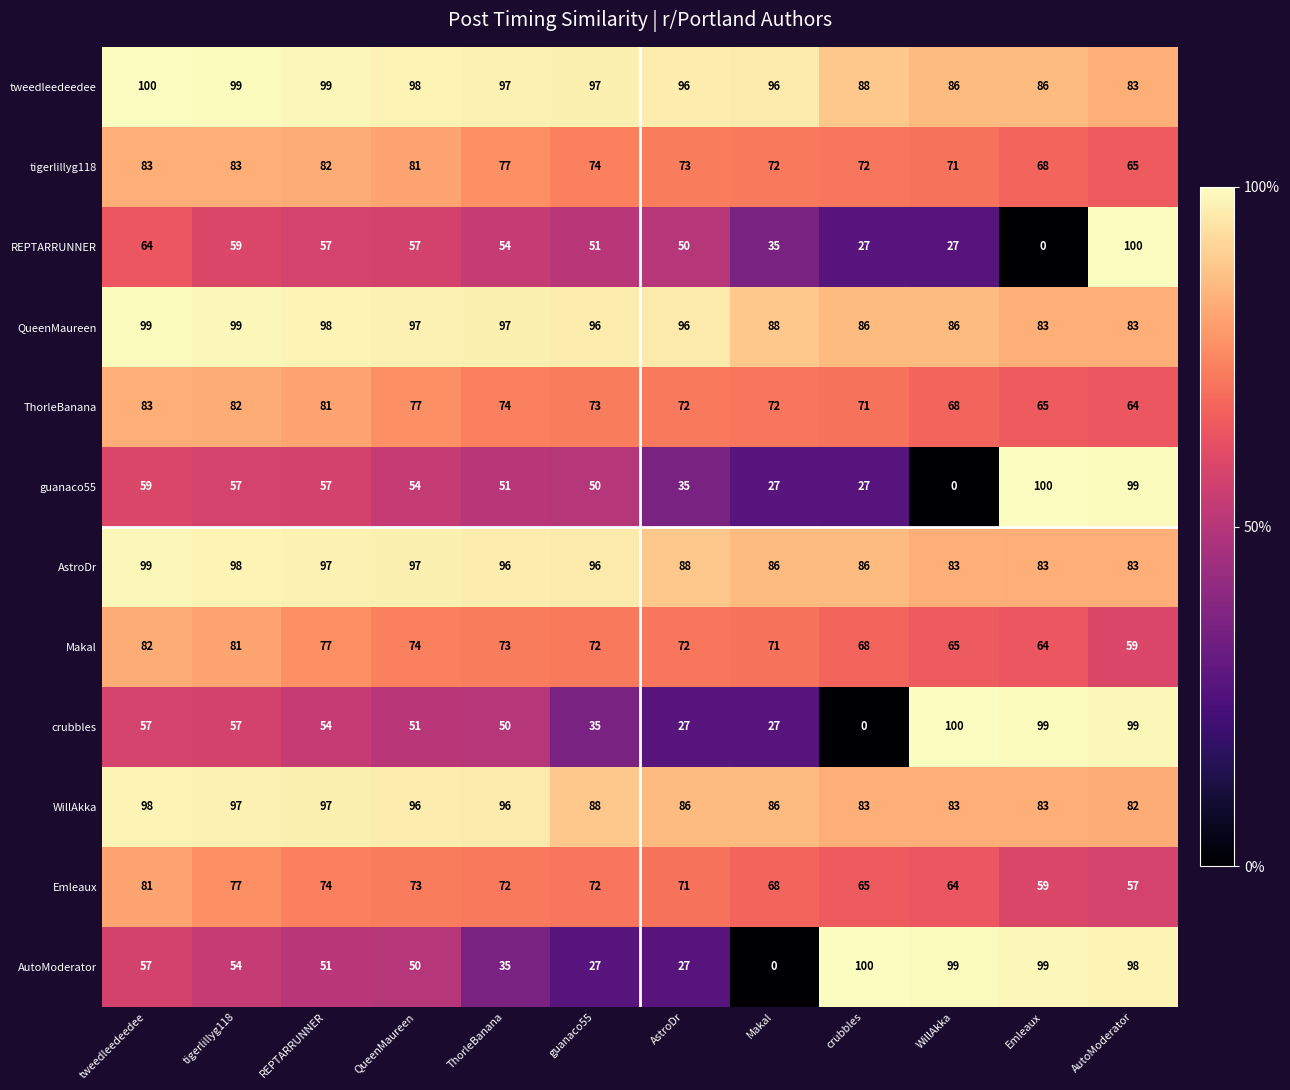

Between Emleaux and AutoModerator, which series saw the biggest shift?

REPTARRUNNER